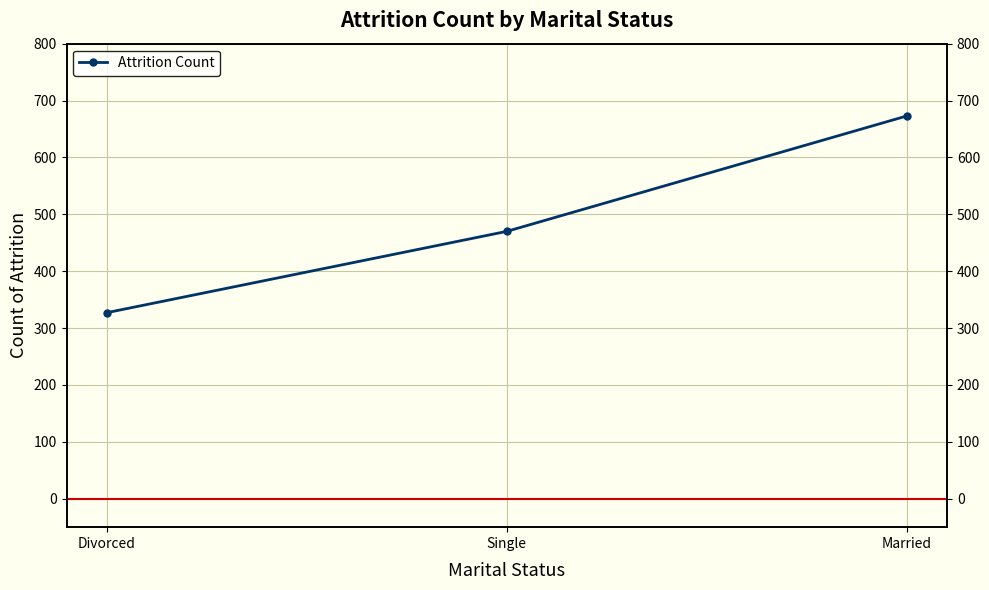

The value at Married is 460. True or false?

False